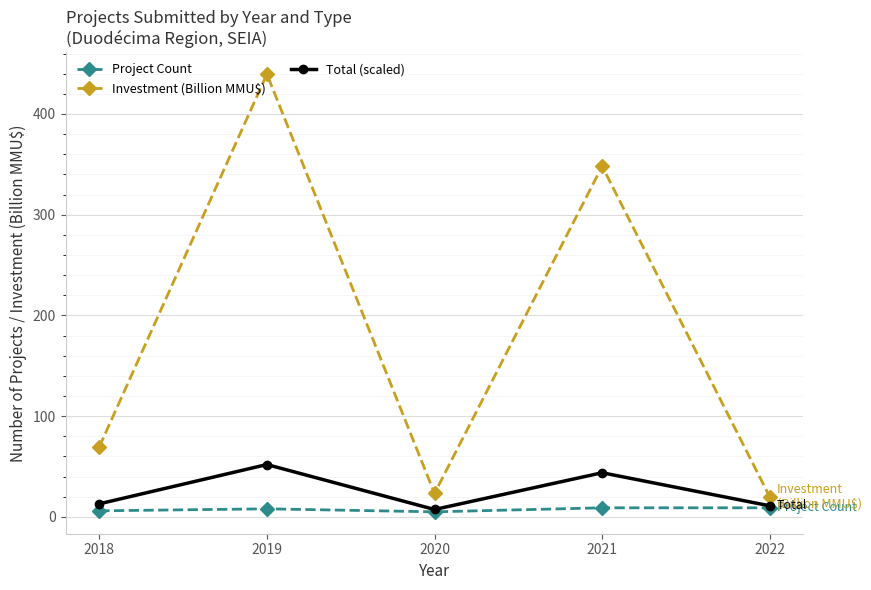

True or false: Investment (Billion MMU$) and Project Count intersect in this chart.

False